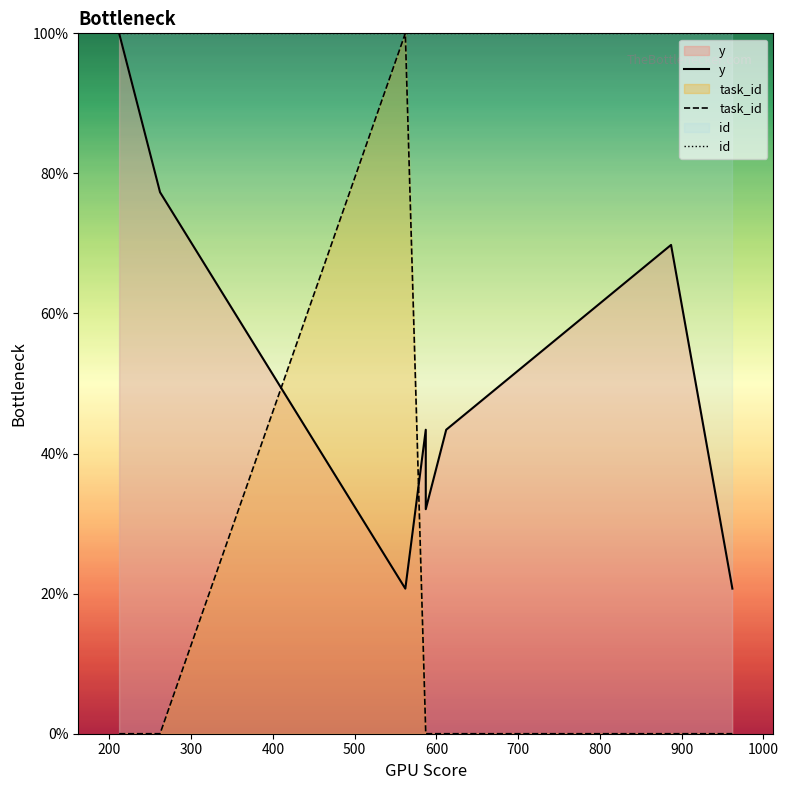

List the series in order of their peak value, lowest first.

y, task_id, id